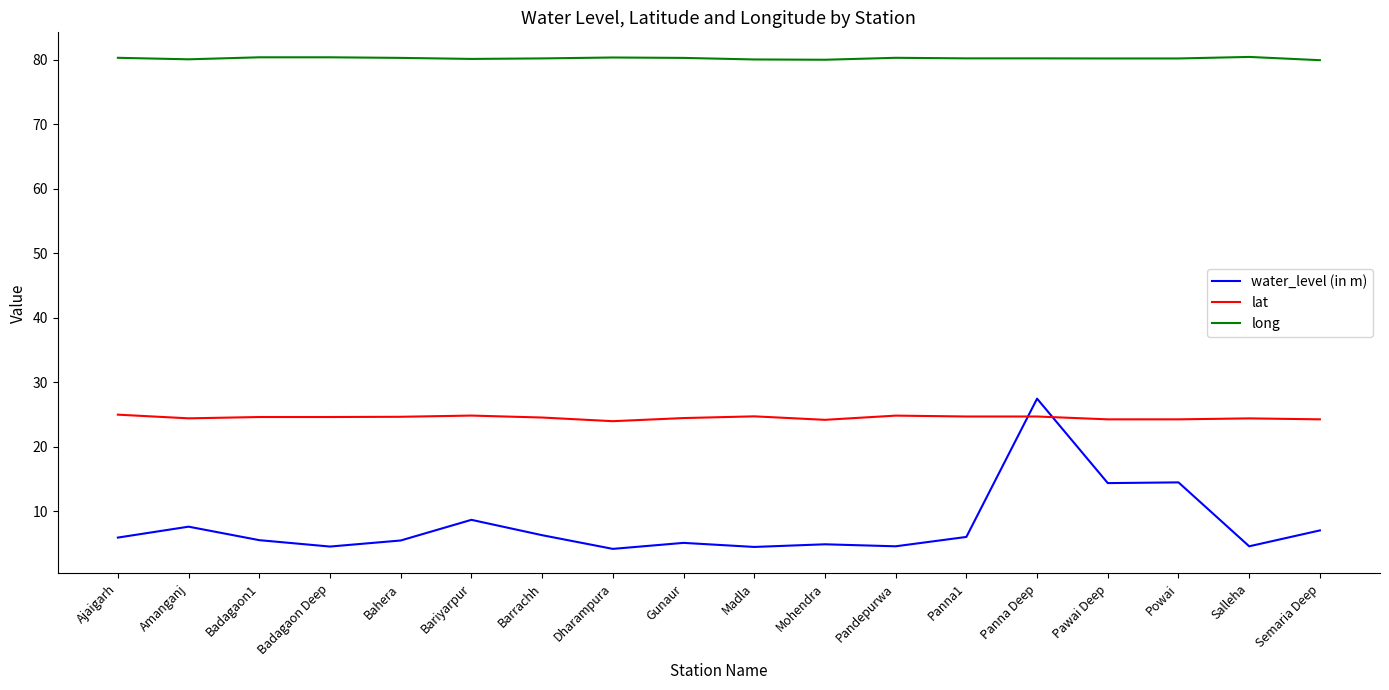

At which category is the sum across all series the highest?

Panna Deep